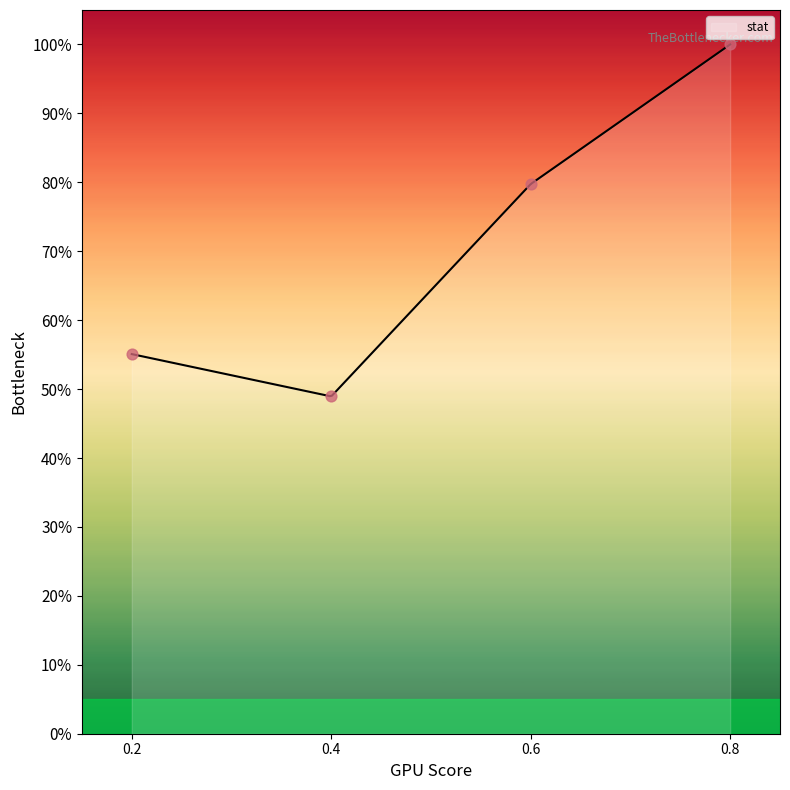

What is the change in value from 0.2 to 0.4?

-6.1